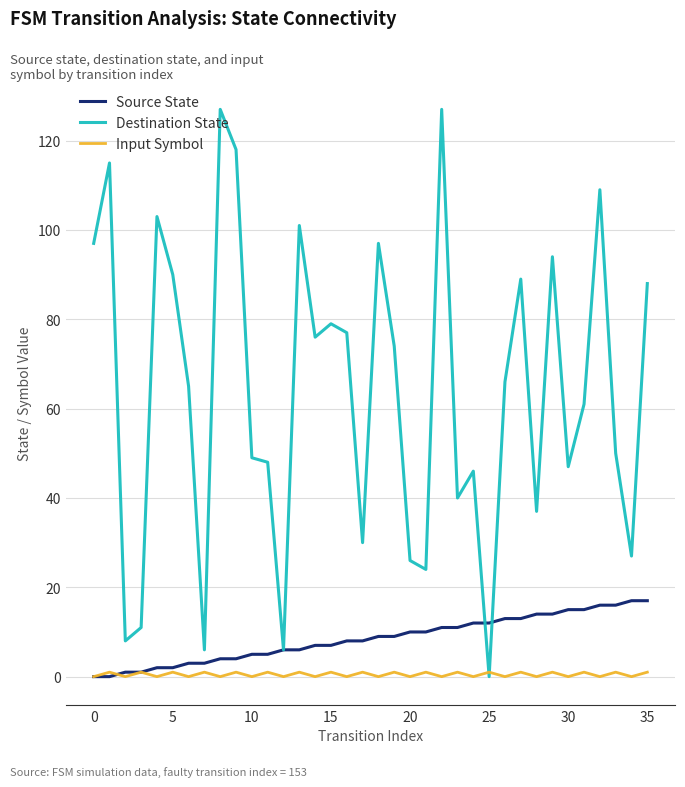

At how many categories does at least one series exceed 92?

10